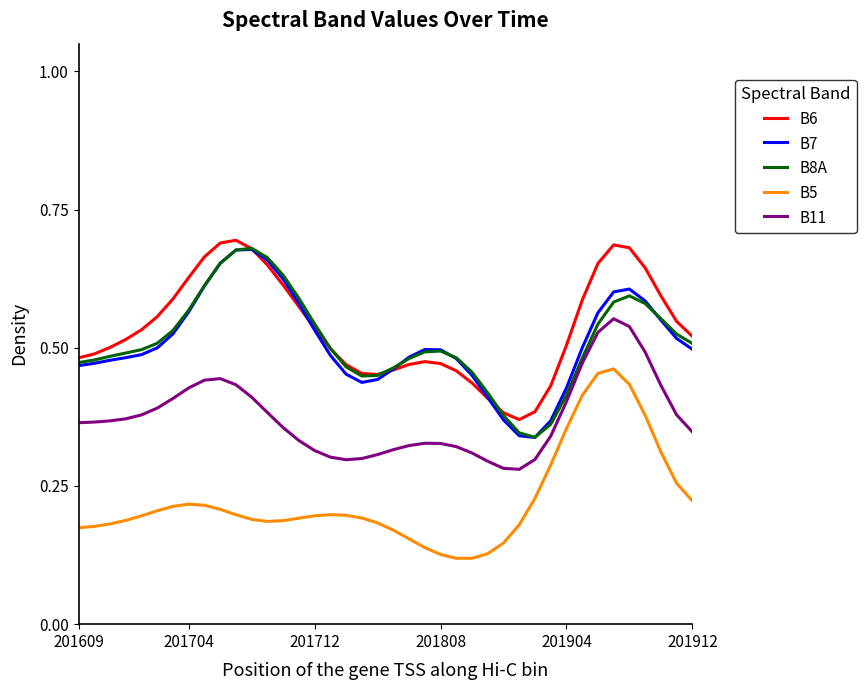

True or false: B7 and B11 cross at least once.

False